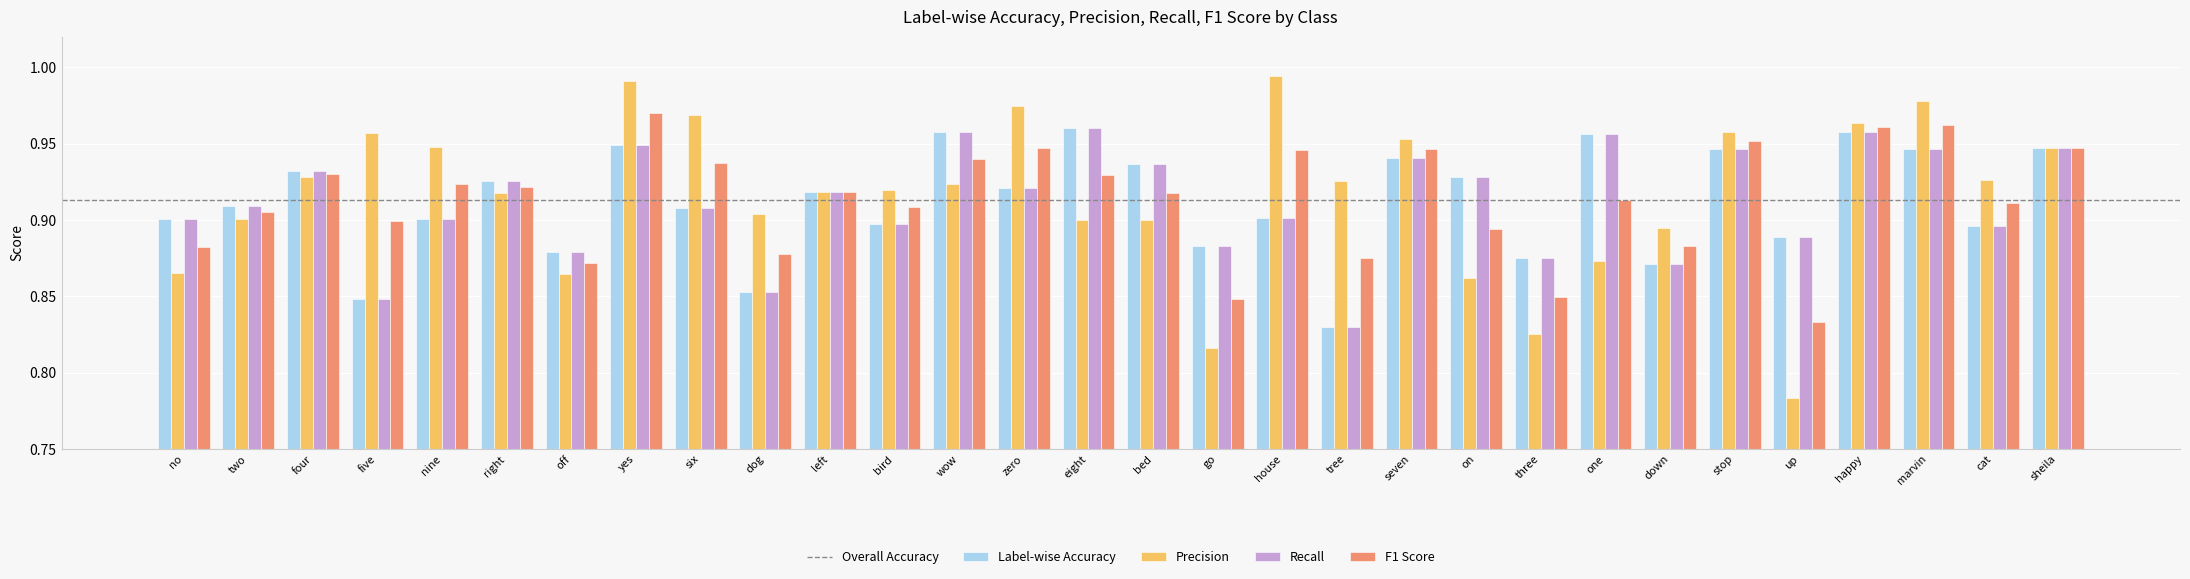

What is the sum of all Recall values?

27.4